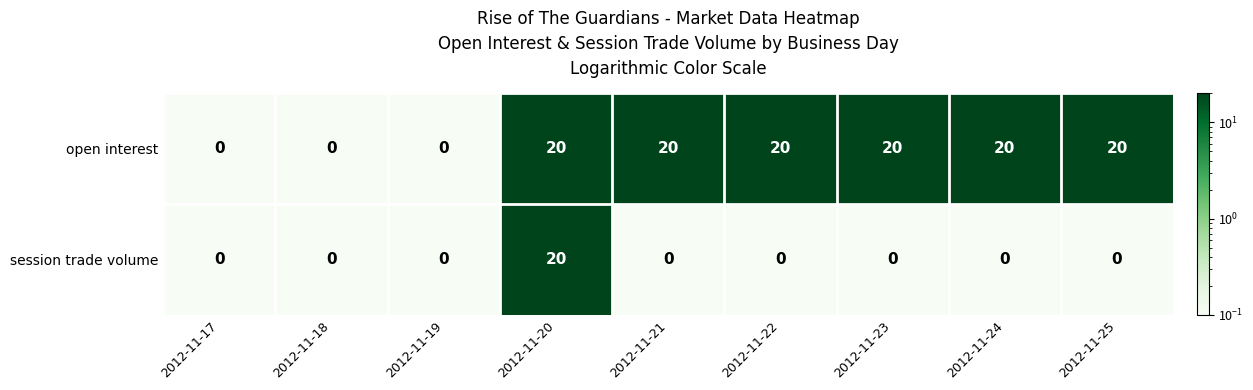

What is the difference between the maximum and minimum values in the open interest series?

20